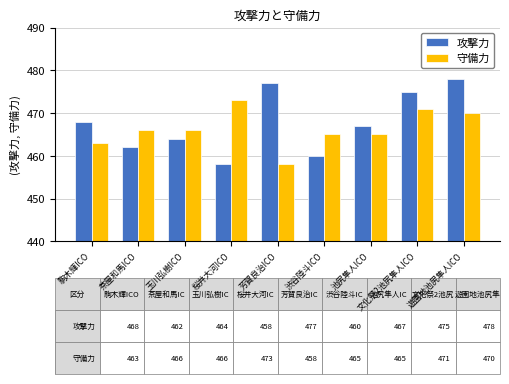

Reading left to right, list all the values displayed in this chart.

攻撃力: 468	462	464	458	477	460	467	475	478
守備力: 463	466	466	473	458	465	465	471	470